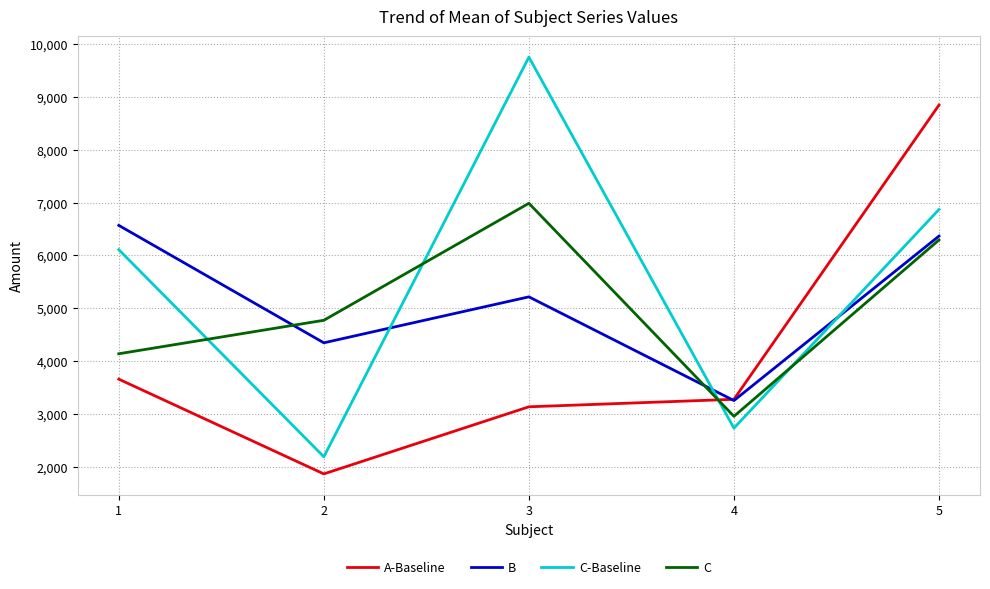

What is the greatest value displayed?

9750.7